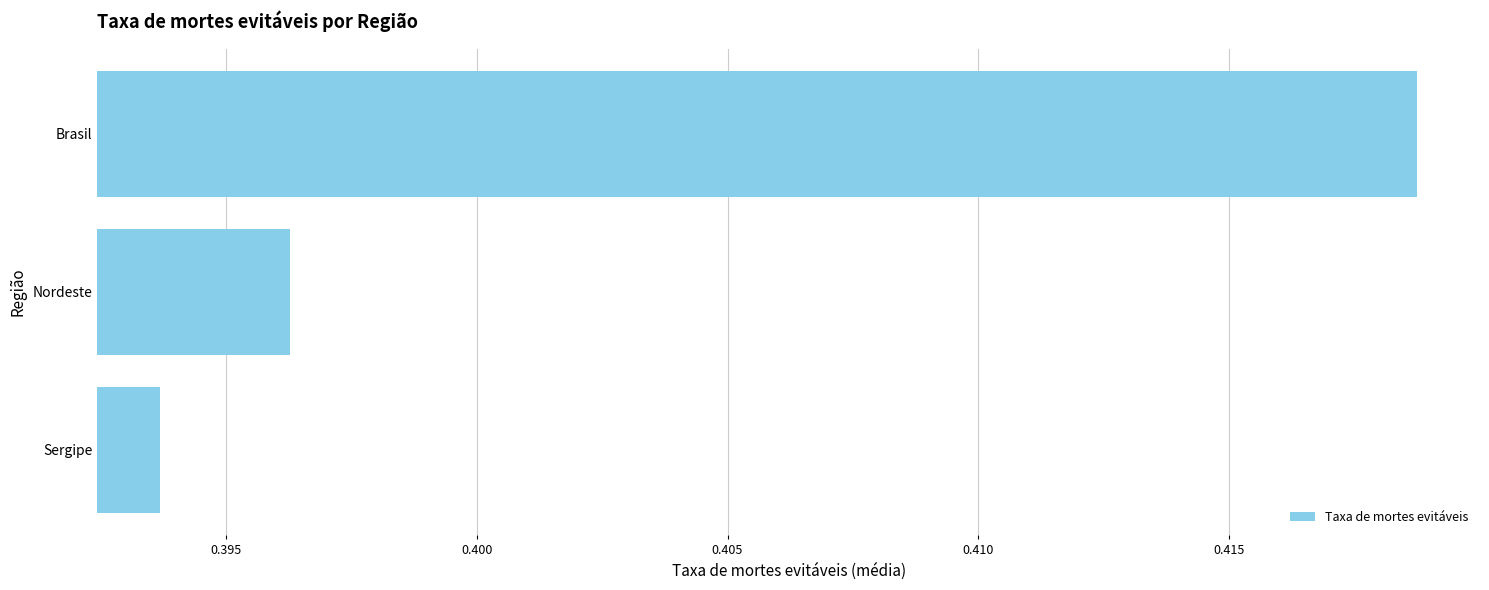

Which category has the lowest value across all series?

Sergipe